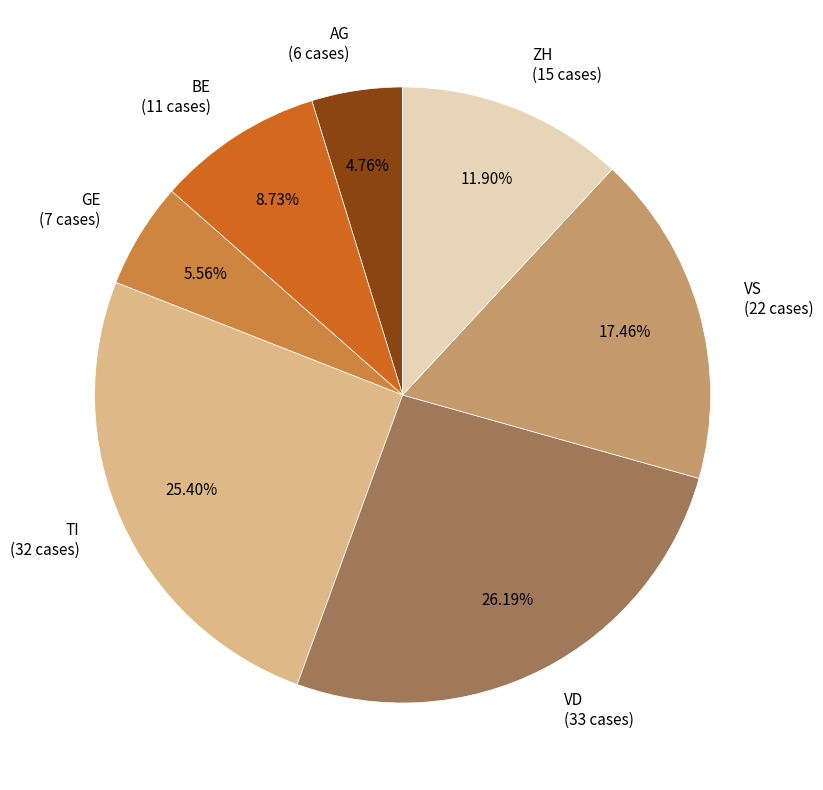

What percentage do BE and GE together represent?

14.3%